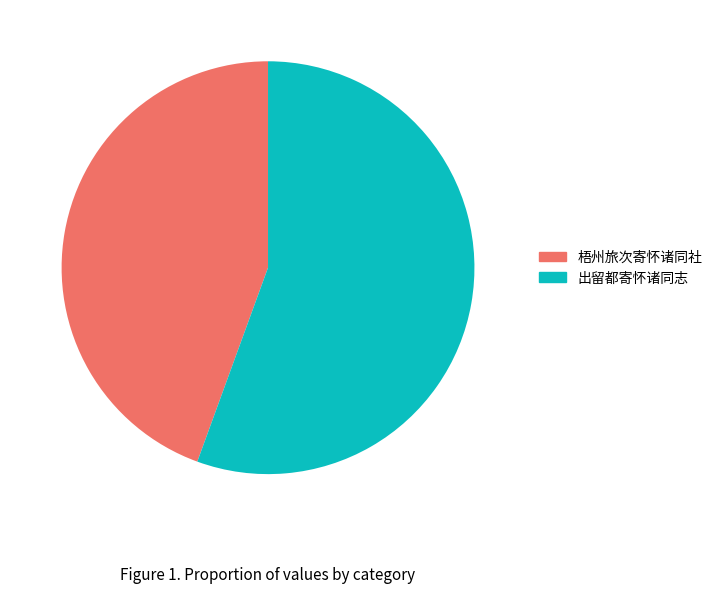

Which category has the biggest portion of the pie?

出留都寄怀诸同志